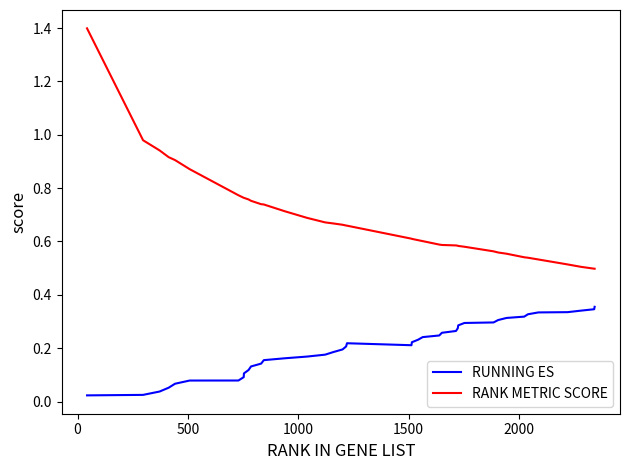

List the series in order of their peak value, highest first.

RANK METRIC SCORE, RUNNING ES